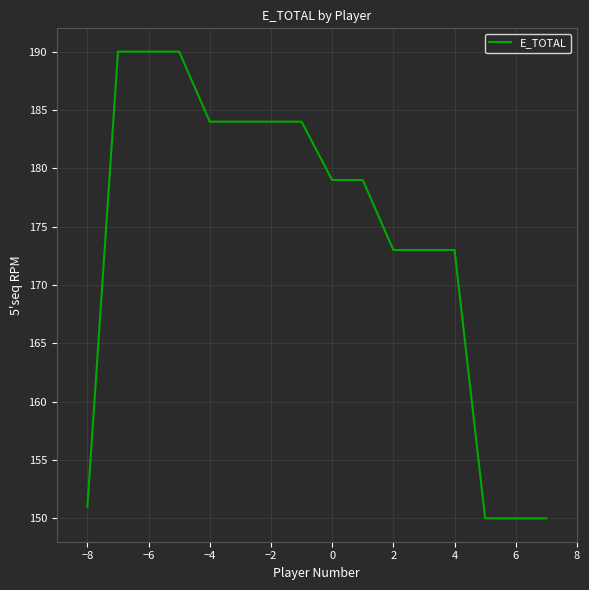

What is the smallest value displayed?

150